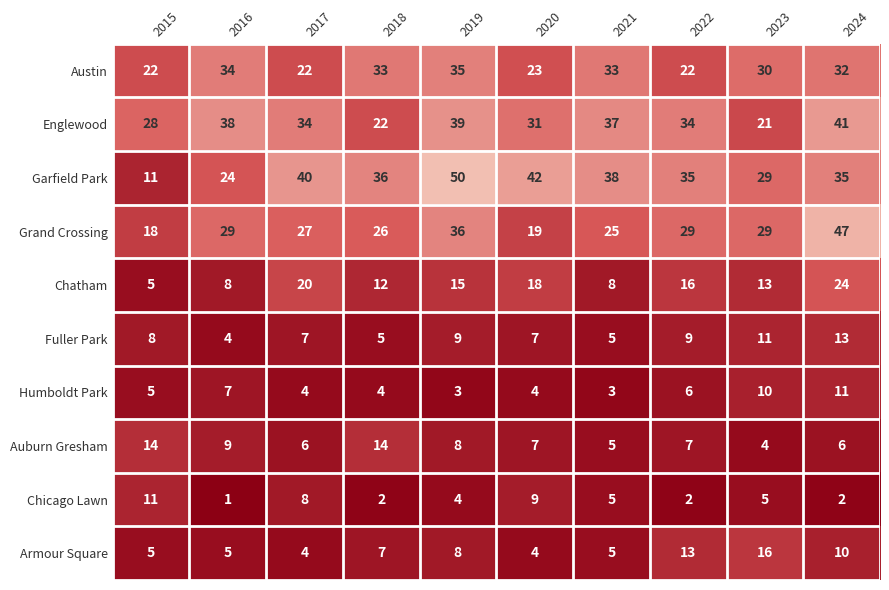

The Chatham series shows 7 at 2023. True or false?

False